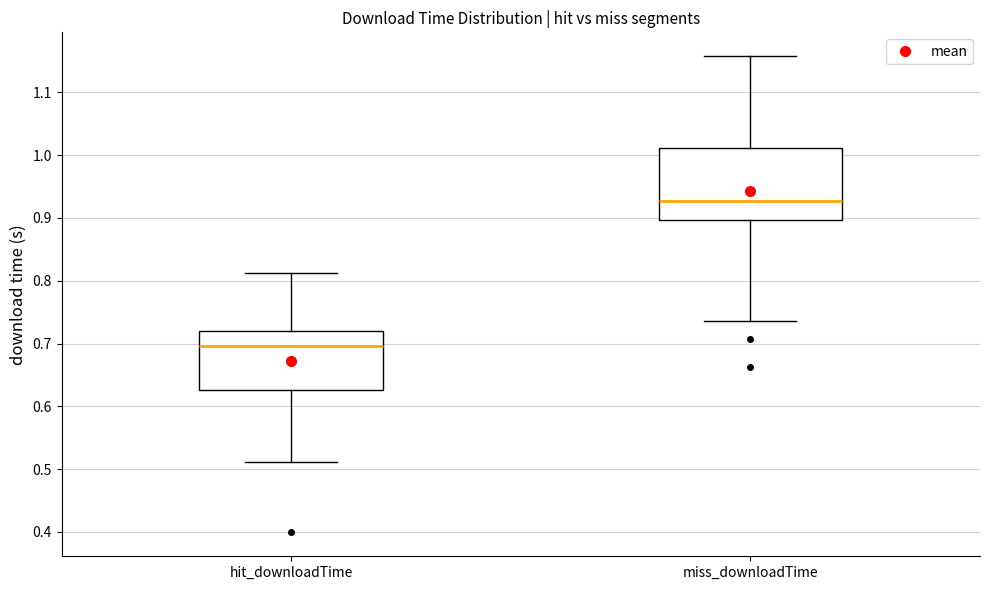

Reading left to right, read every box against the y-axis: the position of its median line, the range the box covers, and the ends of its whiskers. The values are not printed on the chart, so give them approximately, as read against the axis.

hit_downloadTime: median 0.70, box 0.63 to 0.72, whiskers 0.51 to 0.81
miss_downloadTime: median 0.93, box 0.90 to 1.01, whiskers 0.74 to 1.16